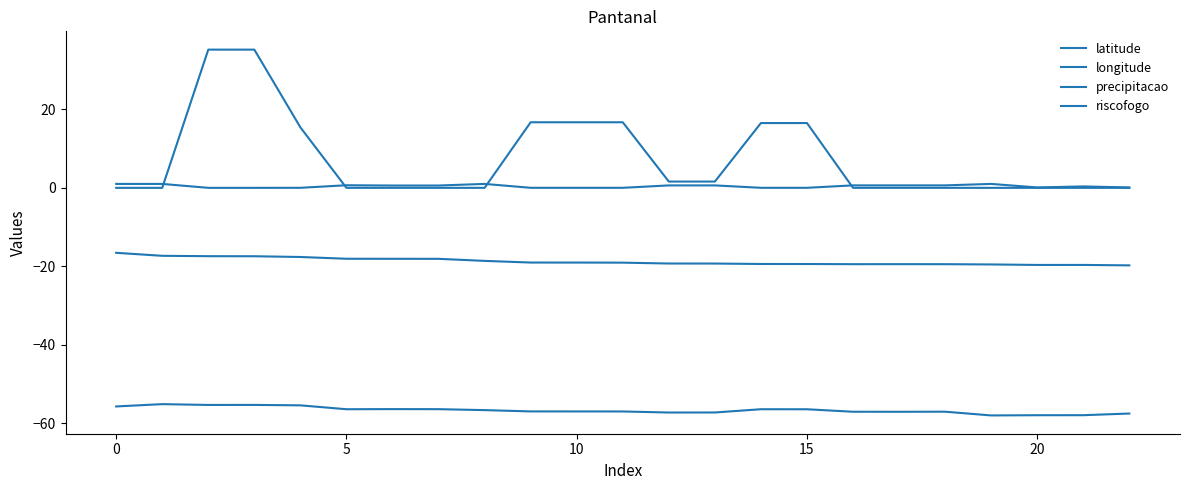

Which series has the widest spread of values?

precipitacao